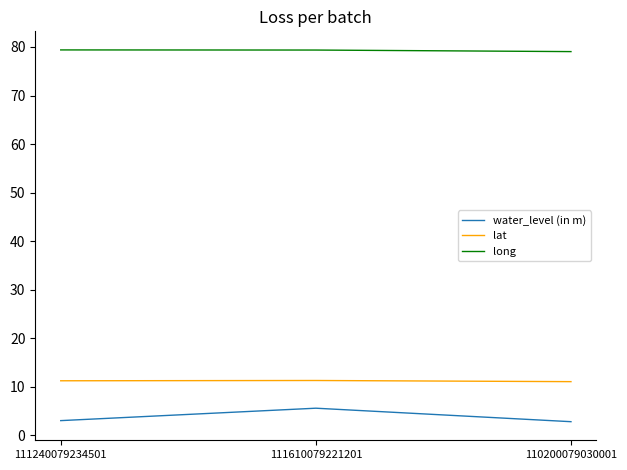

Which series has the widest spread of values?

water_level (in m)